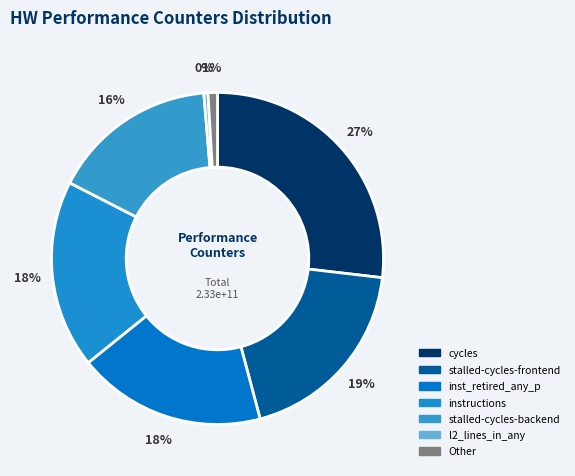

Count the number of slices in the pie.

7